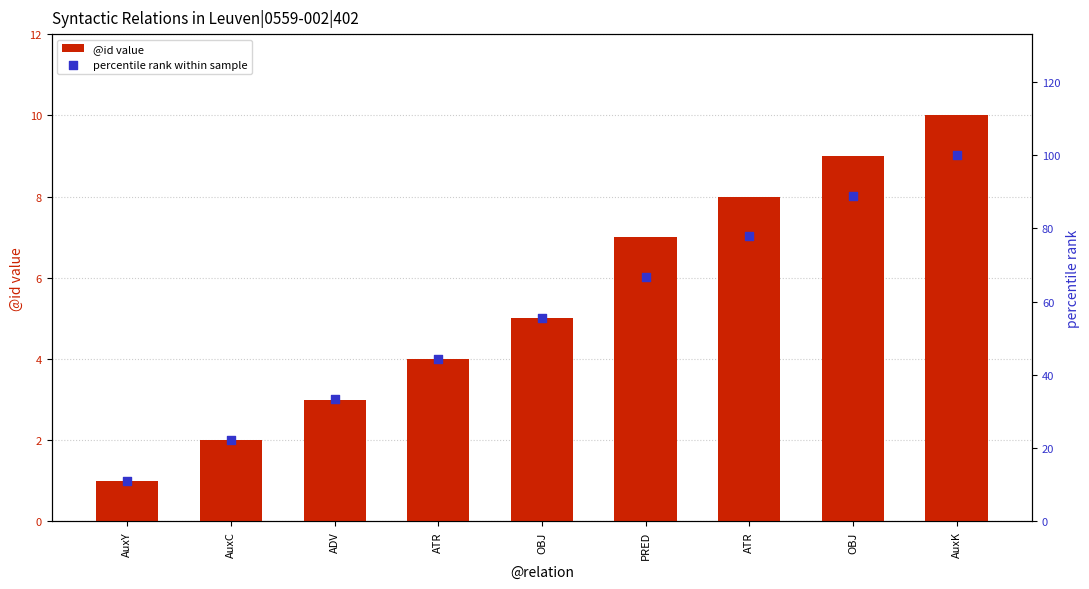

Is the value of @id value at OBJ greater than the value of percentile rank within sample at ATR?

No